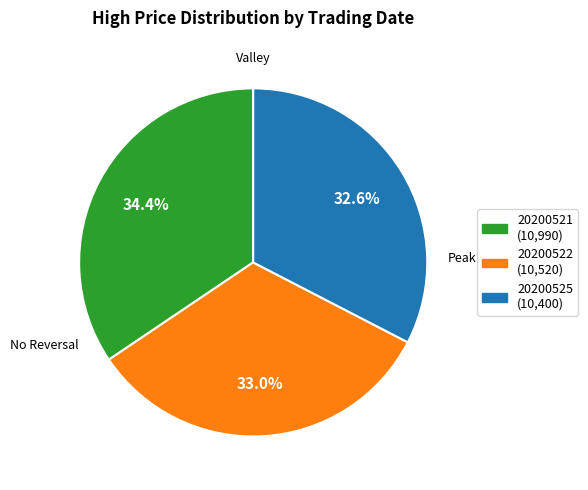

What is the total percentage of 20200522 (10,520) and 20200525 (10,400)?

65.6%